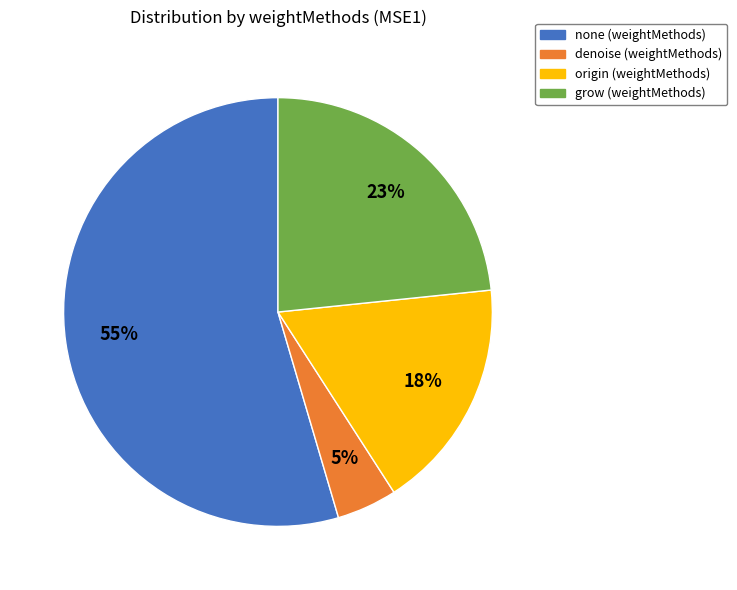

Which category has the biggest portion of the pie?

none